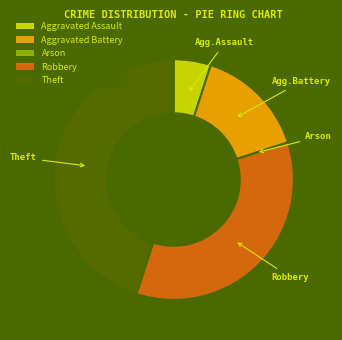

Is the sum of Aggravated Battery and Aggravated Assault greater than half?

No